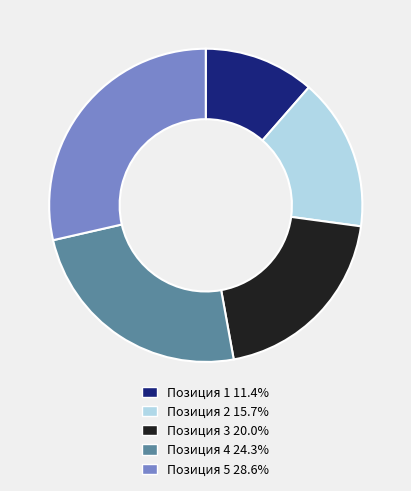

Does Позиция 2 15.7% represent more than half of the total?

No